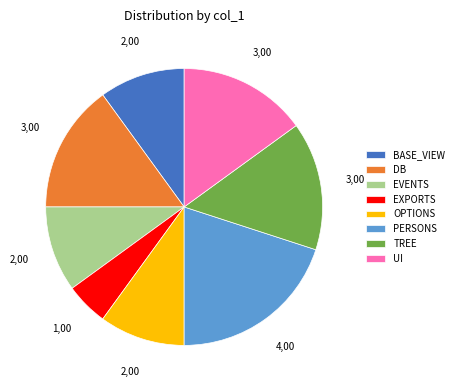

The EVENTS slice represents 5% of the pie. True or false?

False